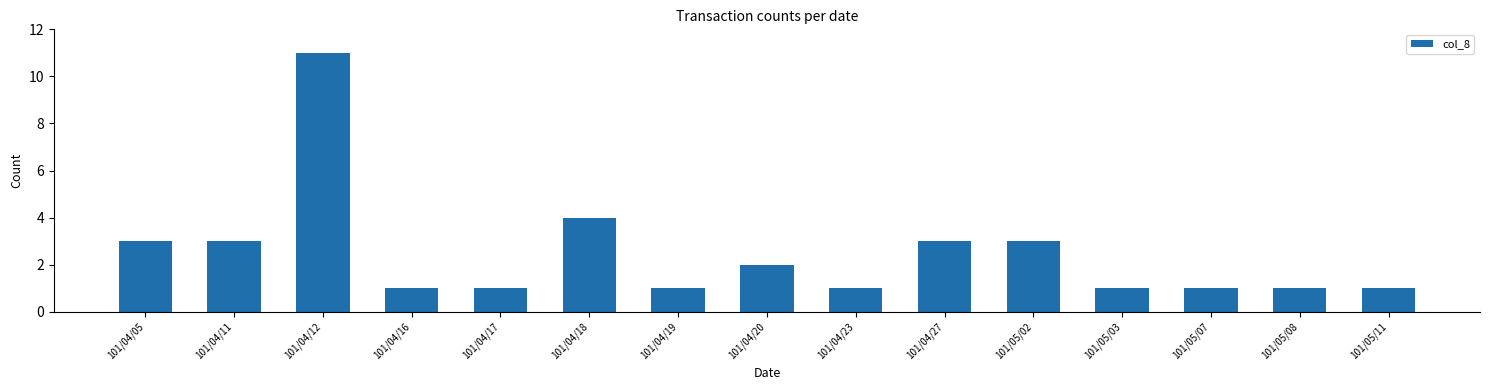

Reading left to right, transcribe all the data shown in this chart.

3	3	11	1	1	4	1	2	1	3	3	1	1	1	1